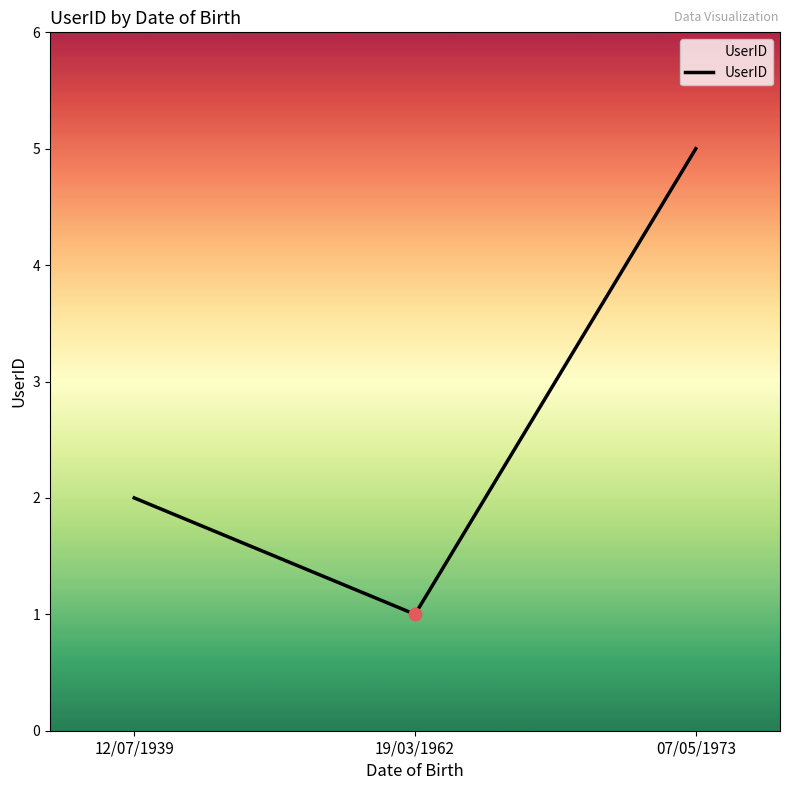

Which has a higher value, 12/07/1939 or 19/03/1962?

12/07/1939